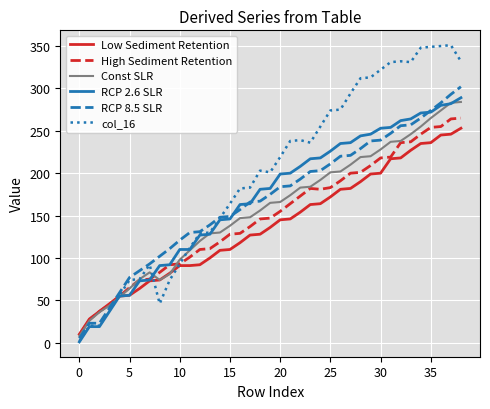

Which series ends up on top after the final intersection of RCP 8.5 SLR and Low Sediment Retention?

RCP 8.5 SLR